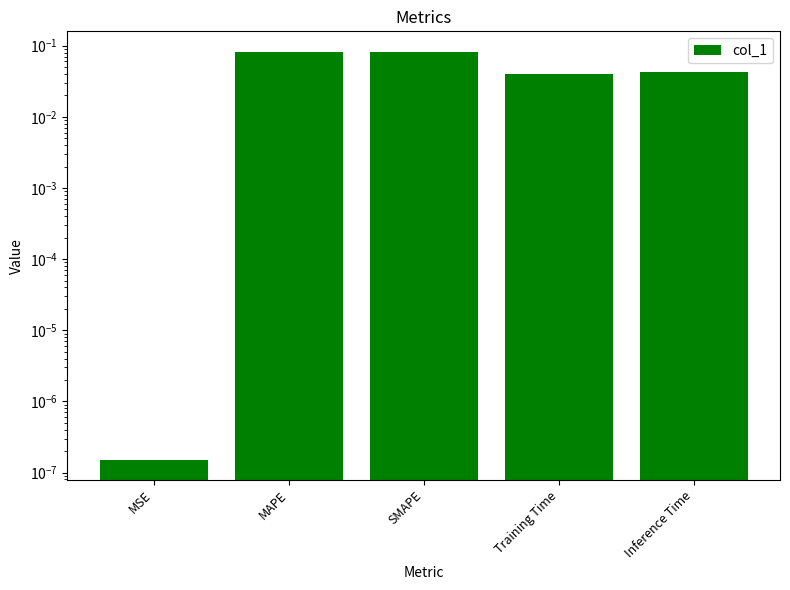

What is the change in value from MSE to MAPE?

+0.1